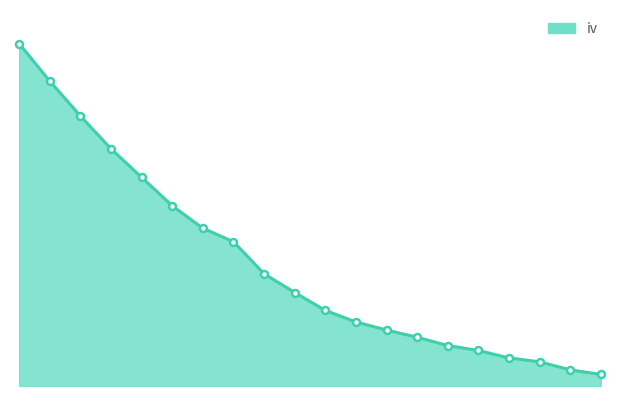

What is the sum of all values?

24.3